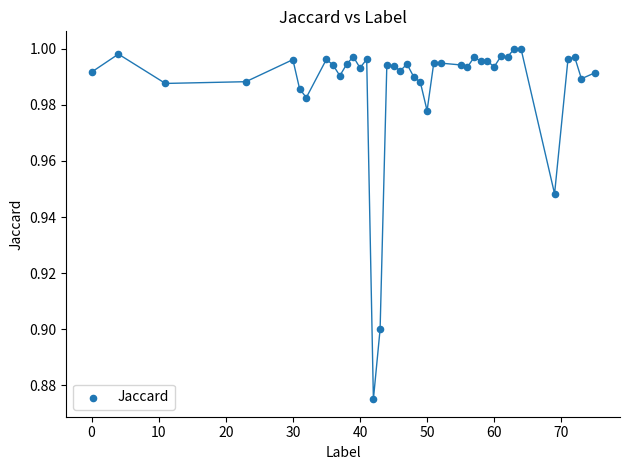

What is the range of X values (max minus min)?

75.0